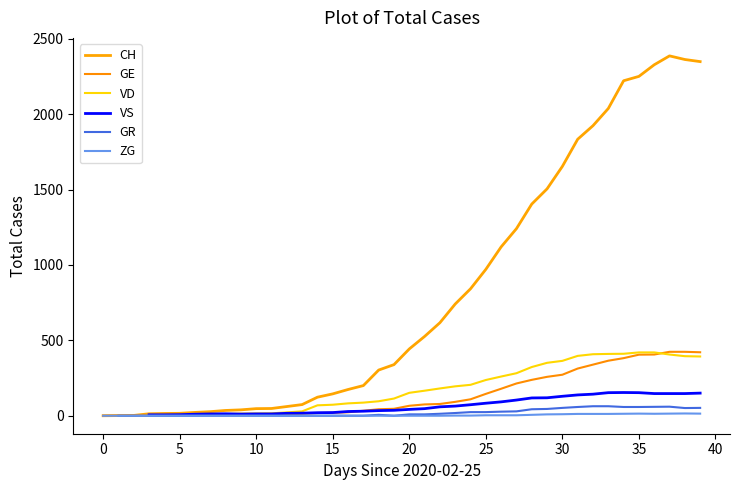

How many interior local valleys does the VS series have?

1